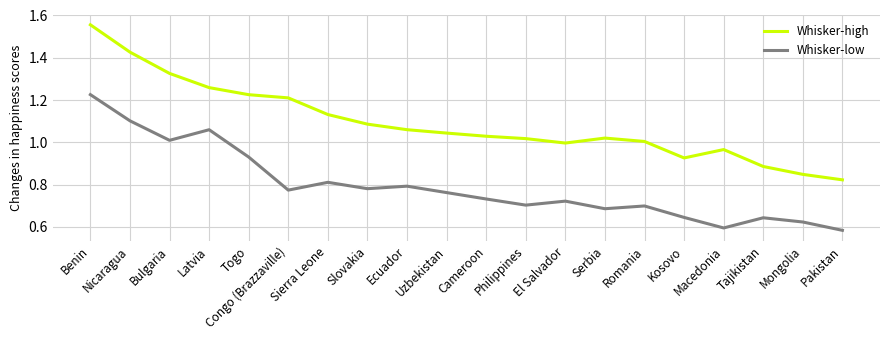

True or false: Whisker-high and Whisker-low intersect in this chart.

False